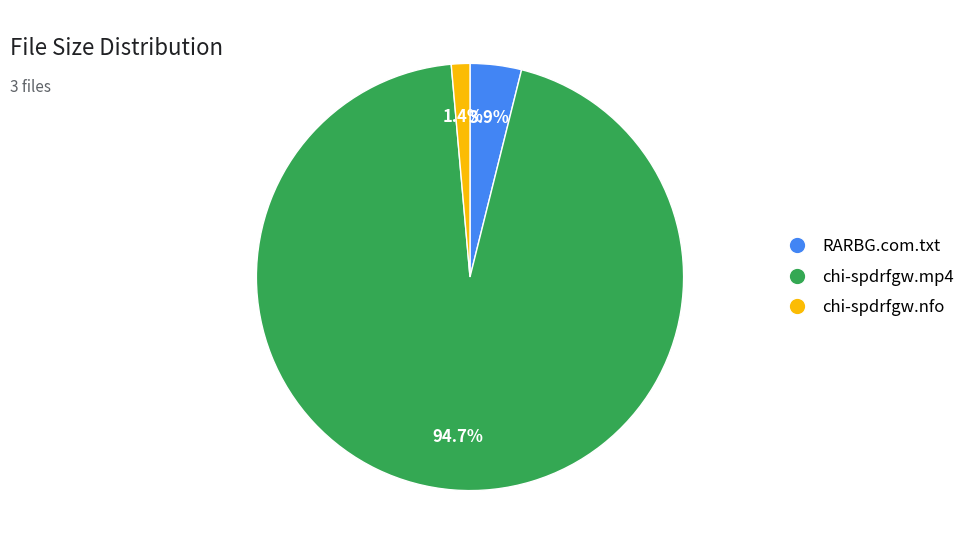

What is the smallest slice in the pie chart?

chi-spdrfgw.nfo